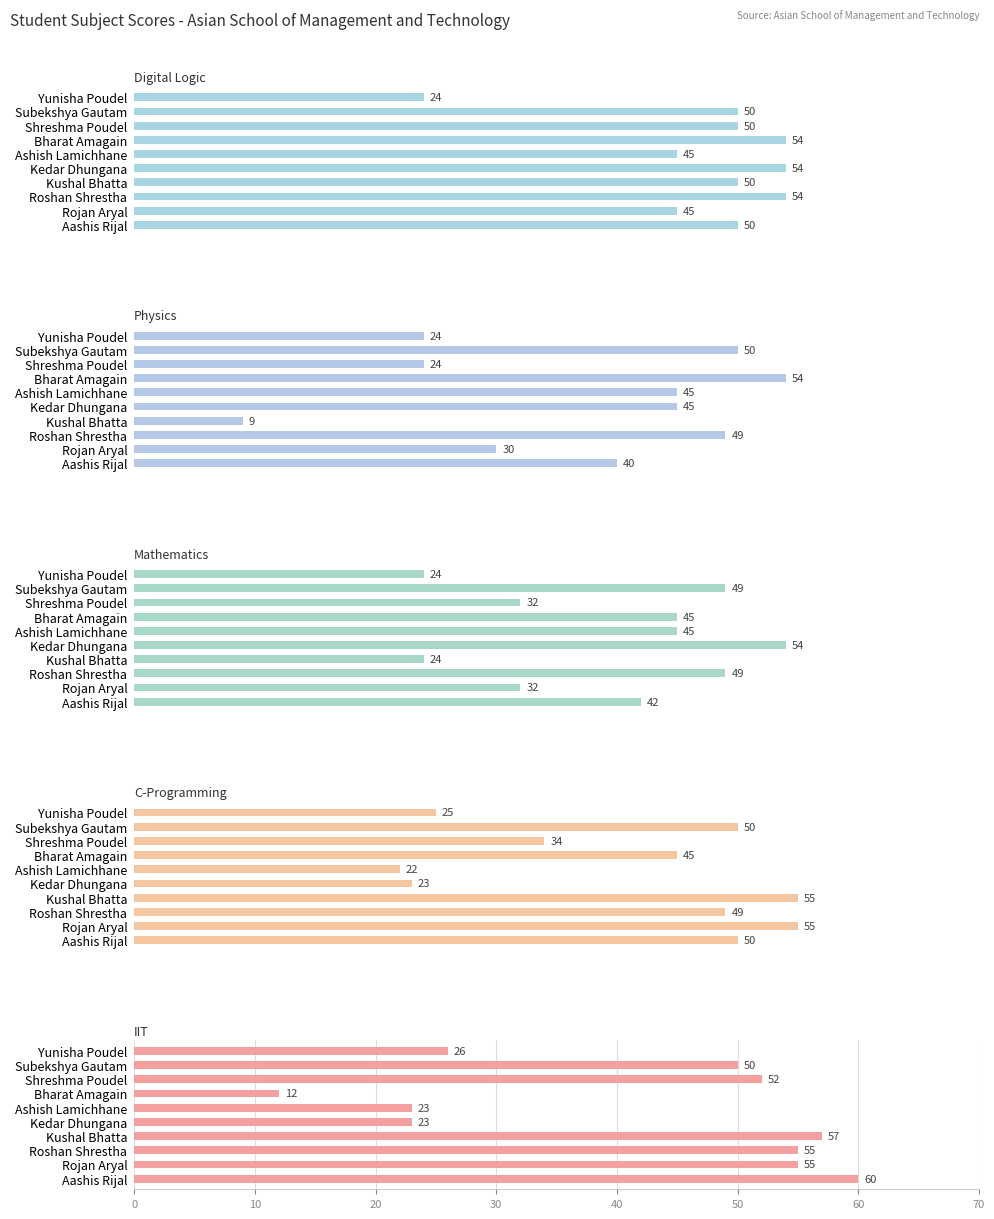

Which series has the largest total across all categories?

Digital Logic